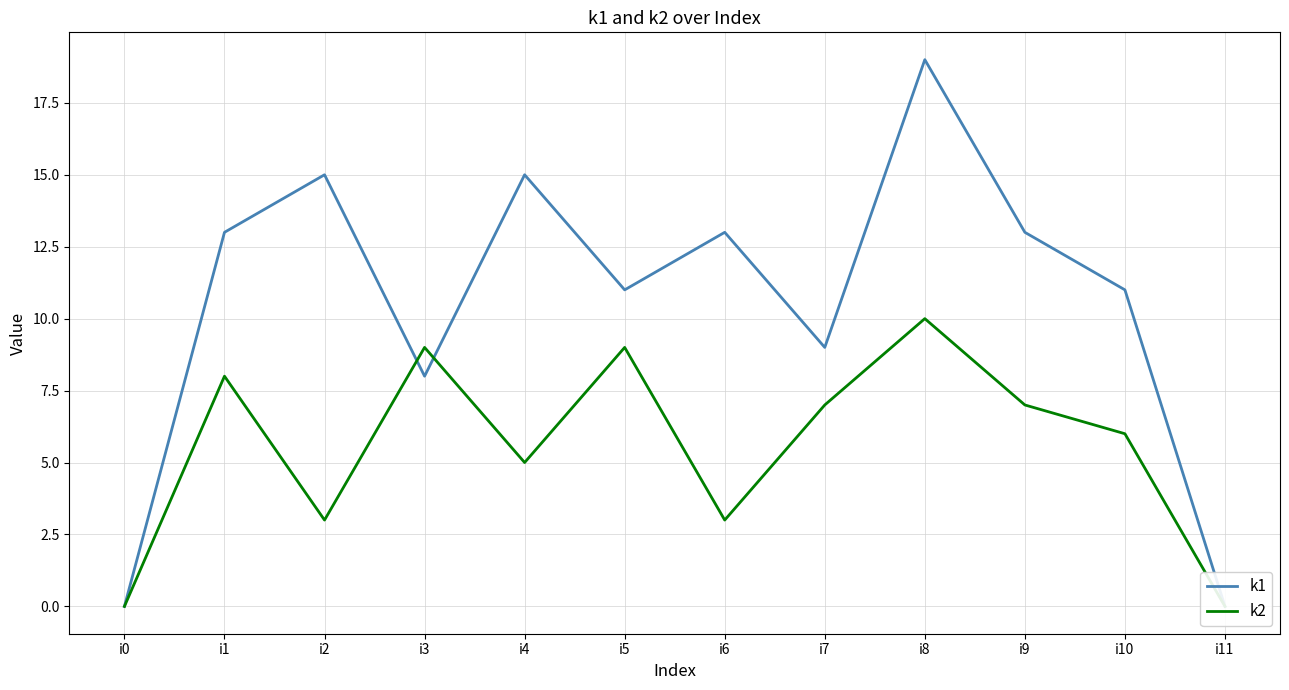

At how many categories does at least one series exceed 1?

10